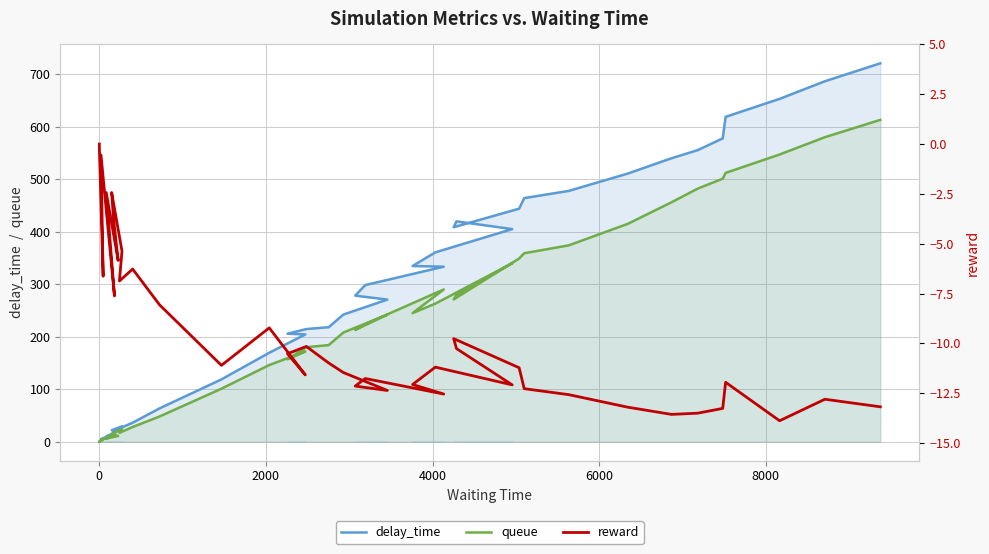

True or false: reward and queue cross at least once.

False